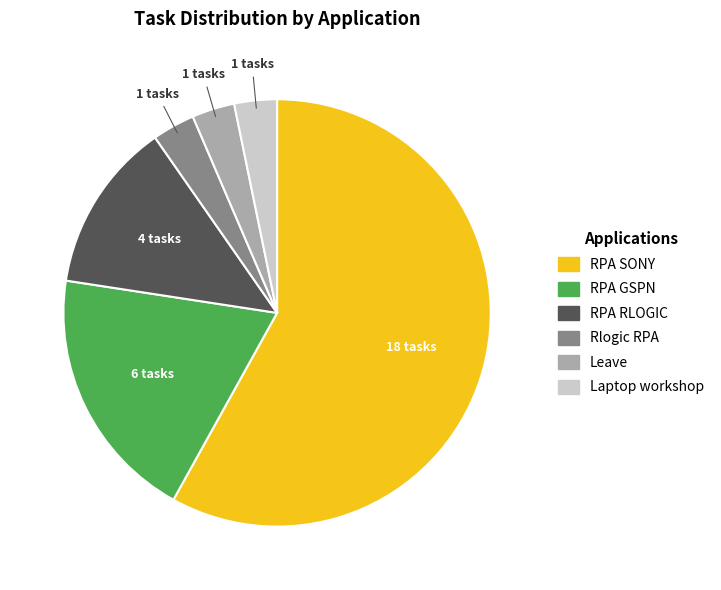

The Leave slice represents 15% of the pie. True or false?

False